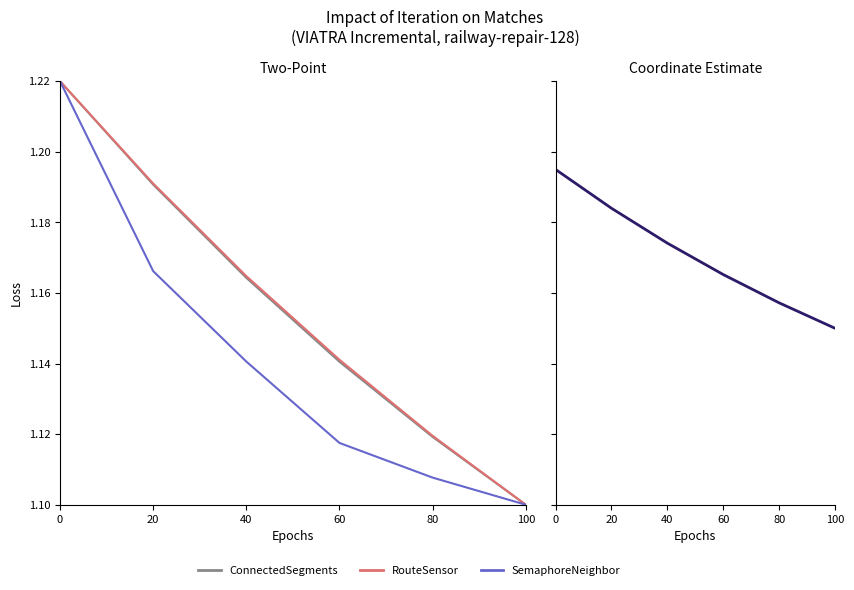

List the labels in order of ConnectedSegments value, smallest first.

100, 80, 60, 40, 20, 0